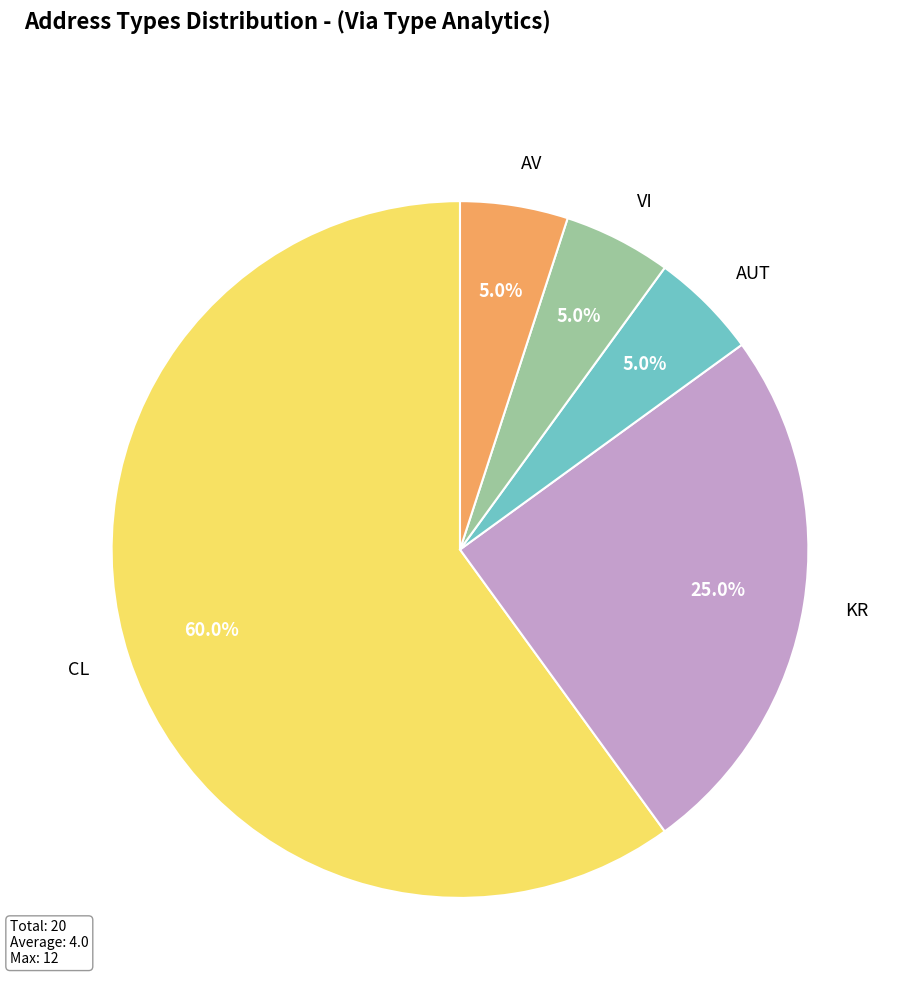

What percentage do VI and KR together represent?

30.0%